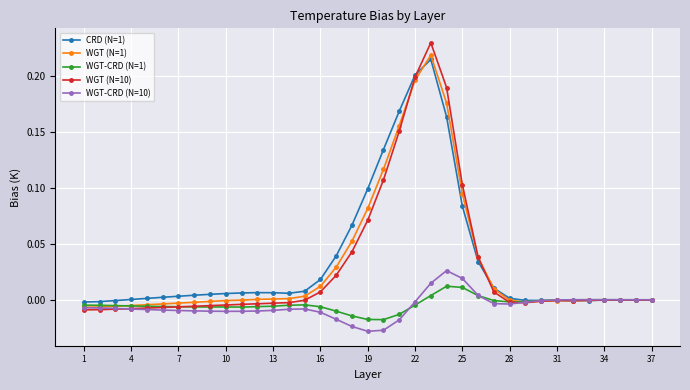

True or false: WGT-CRD (N=1) has more than 1 points higher than both neighbors.

True